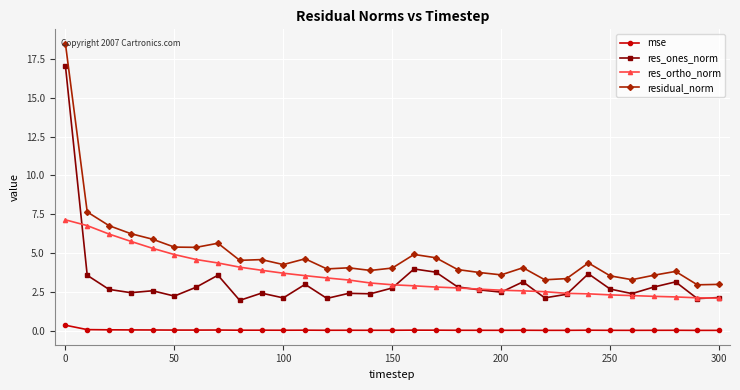

Rank the series by their maximum value, from lowest to highest.

mse, res_ortho_norm, res_ones_norm, residual_norm